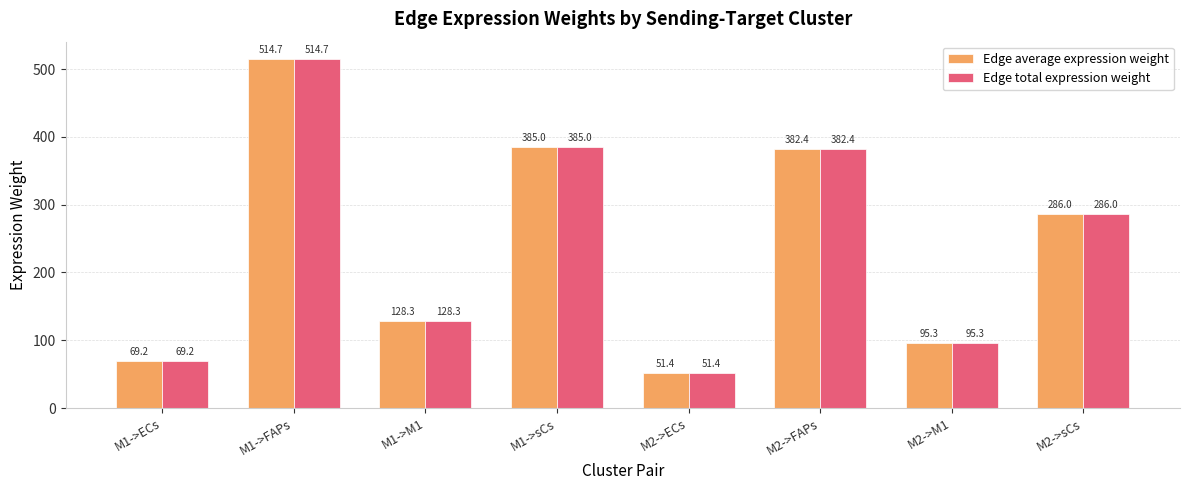

Rank the categories by Edge total expression weight value from highest to lowest.

M1->FAPs, M1->sCs, M2->FAPs, M2->sCs, M1->M1, M2->M1, M1->ECs, M2->ECs